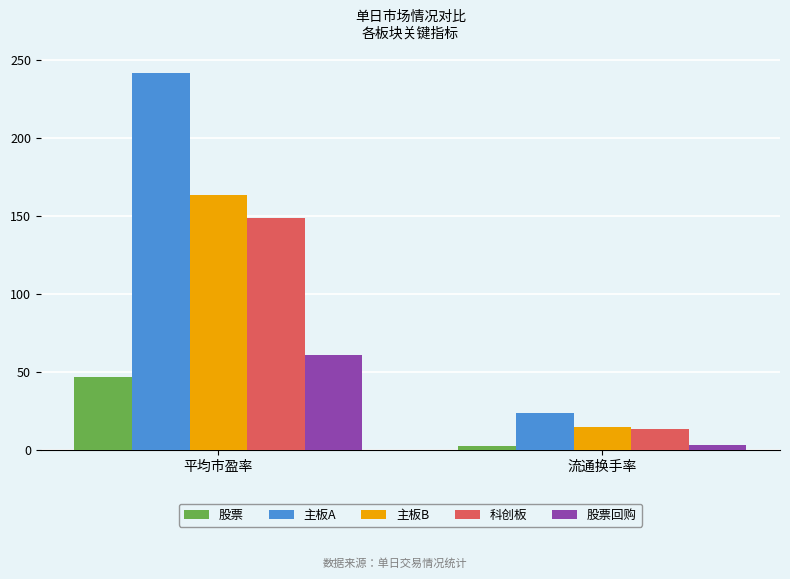

At which label does 主板A first exceed 241?

平均市盈率